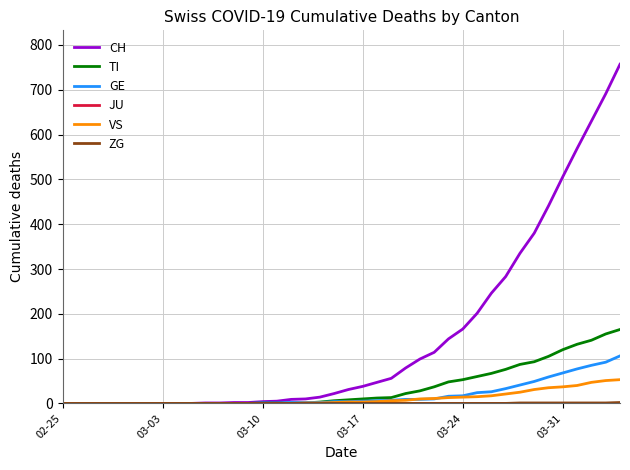

Which series has the largest range (max minus min)?

CH